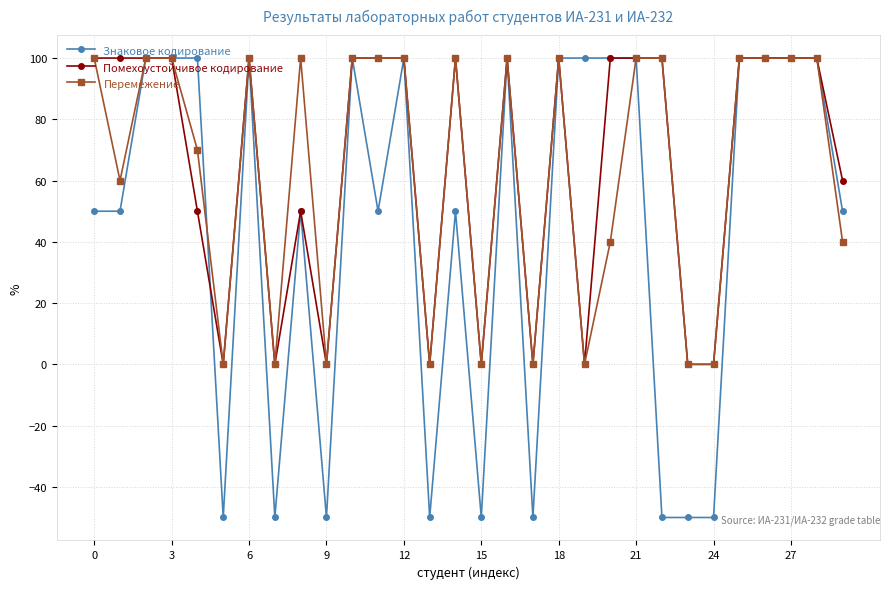

Reading left to right, extract all data points from this chart.

Знаковое кодирование: 50	50	100	100	100	-50	100	-50	50	-50	100	50	100	-50	50	-50	100	-50	100	100	100	100	-50	-50	-50	100	100	100	100	50
Помехоустойчивое кодирование: 100	100	100	100	50	0	100	0	50	0	100	100	100	0	100	0	100	0	100	0	100	100	100	0	0	100	100	100	100	60
Перемежение: 100	60	100	100	70	0	100	0	100	0	100	100	100	0	100	0	100	0	100	0	40	100	100	0	0	100	100	100	100	40